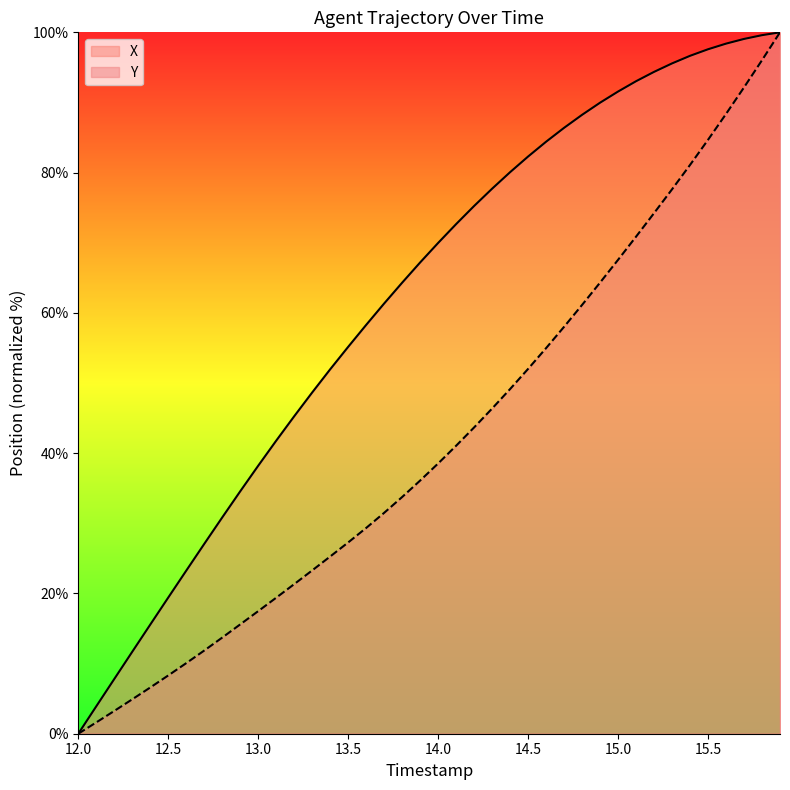

Reading right to left, what are all the values shown in this chart?

X: 100.0	99.6	99.1	98.4	97.6	96.7	95.6	94.4	93.0	91.6	90.0	88.2	86.4	84.4	82.3	80.1	77.7	75.2	72.7	70.0	67.2	64.3	61.3	58.3	55.2	52.0	48.7	45.3	41.8	38.2	34.6	30.8	27.1	23.2	19.4	15.6	11.7	7.8	3.9	0.0
Y: 100.0	96.0	92.1	88.4	84.7	81.1	77.6	74.2	70.9	67.6	64.3	61.1	58.0	55.0	52.0	49.1	46.4	43.7	41.1	38.5	36.1	33.7	31.5	29.3	27.3	25.3	23.3	21.3	19.4	17.5	15.6	13.7	11.9	10.1	8.3	6.6	4.9	3.2	1.6	0.0